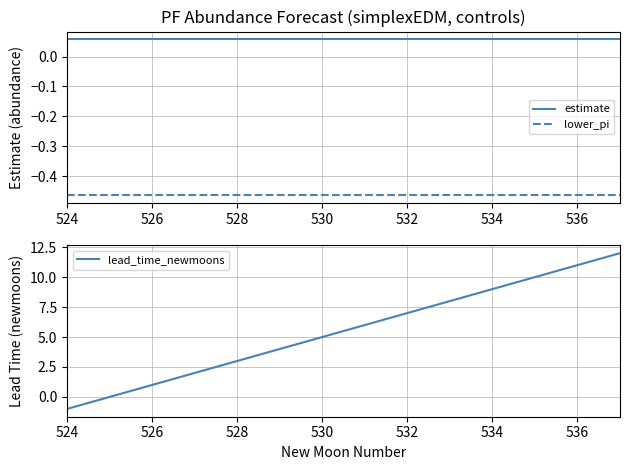

Is the value of lower_pi at 534 greater than the value of estimate at 524?

No